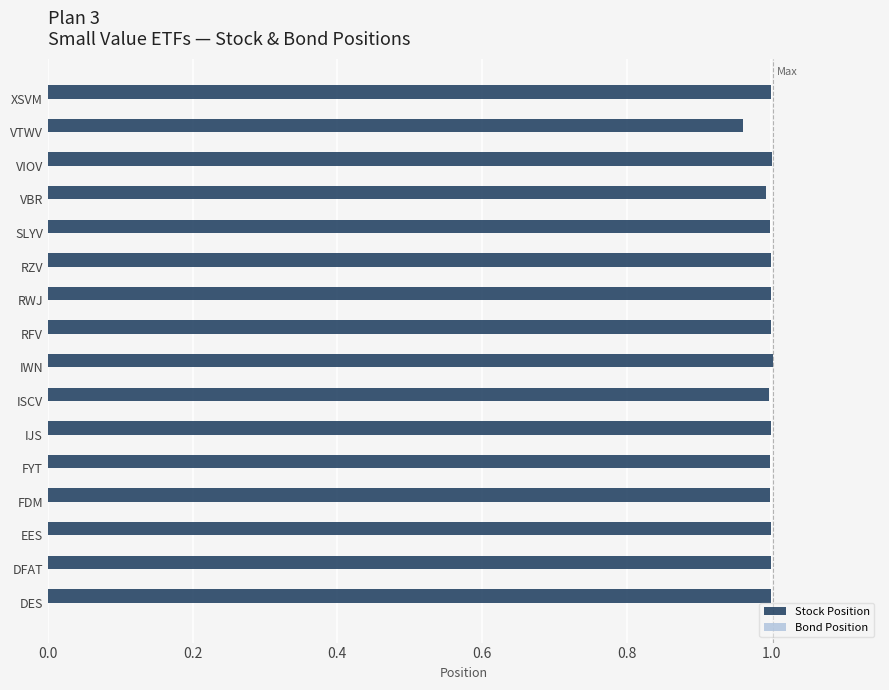

Between VTWV and FDM, which is larger?

FDM